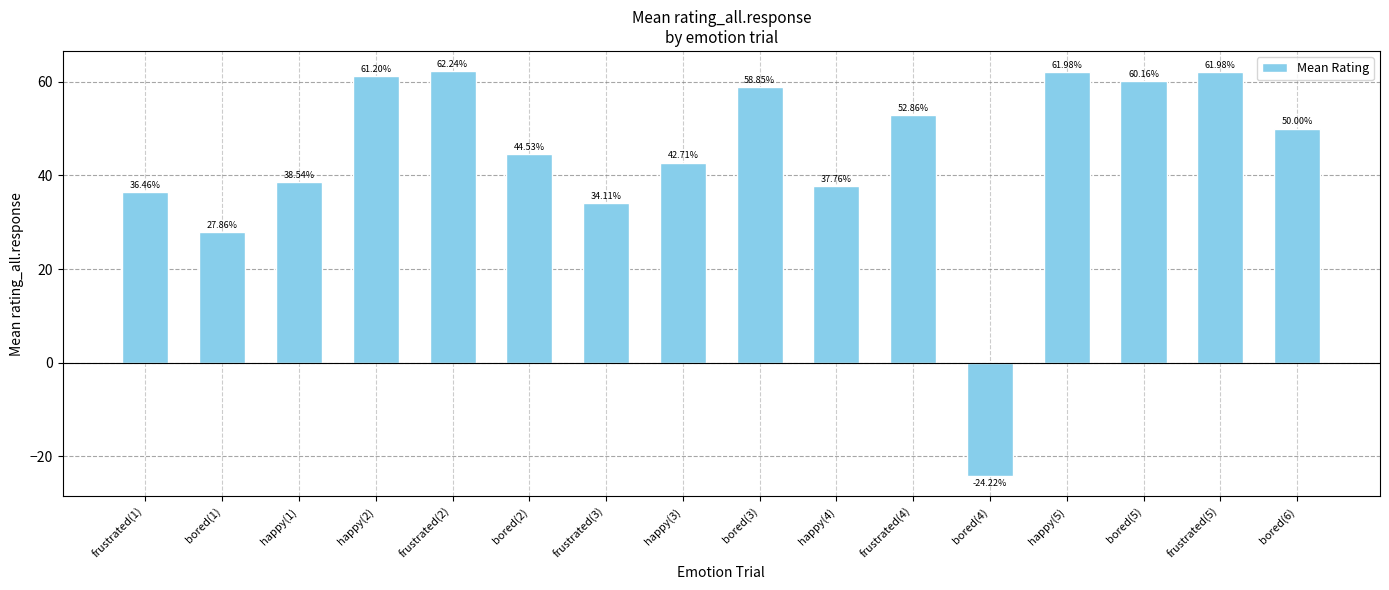

Read the value at frustrated(1).

36.5